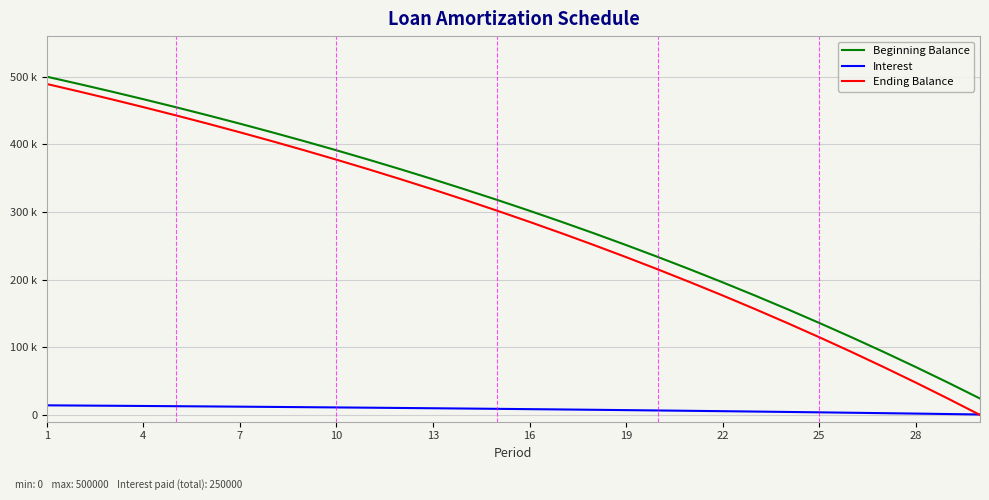

At which category is the sum across all series the highest?

1